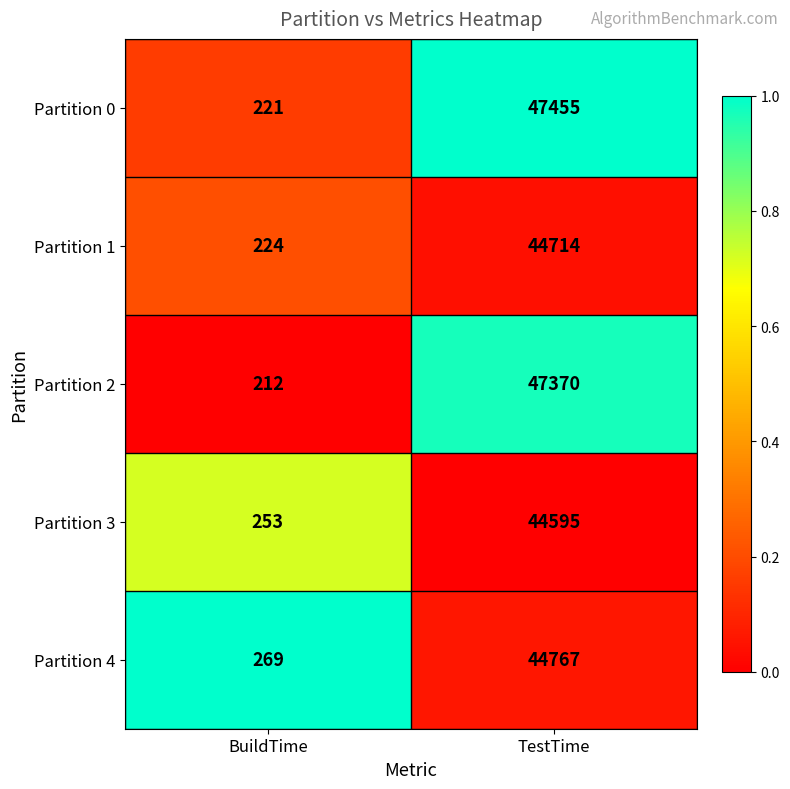

What is the spread (max minus min) of values at BuildTime?

57